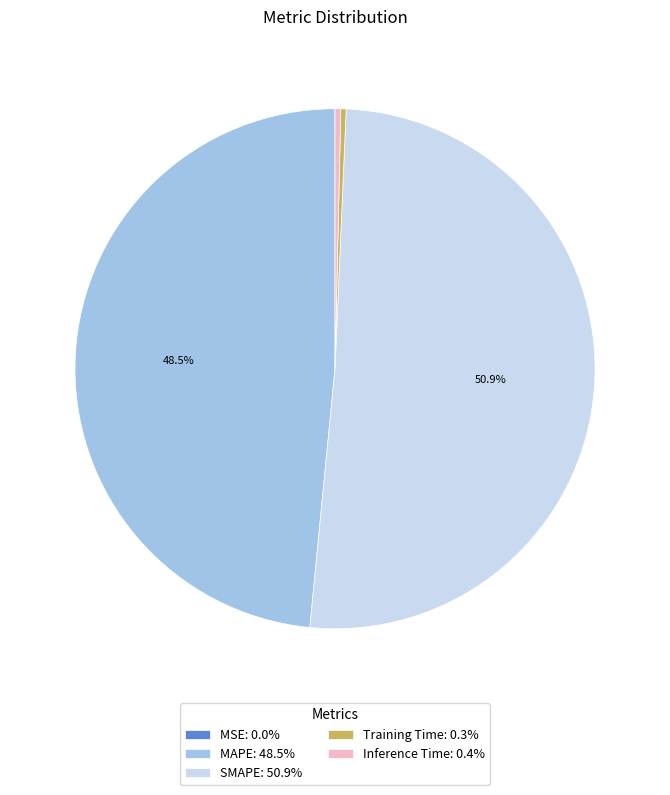

What is the largest slice in the pie chart?

SMAPE